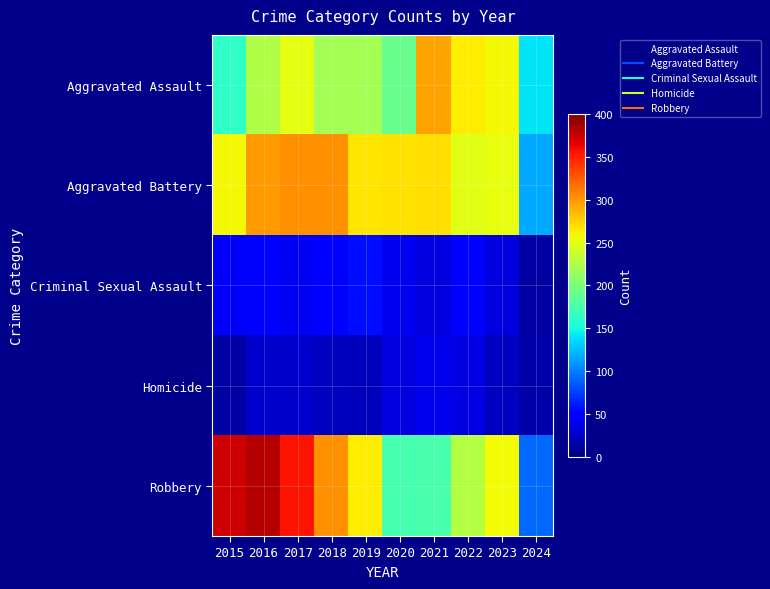

At which category is the sum across all series the highest?

2016